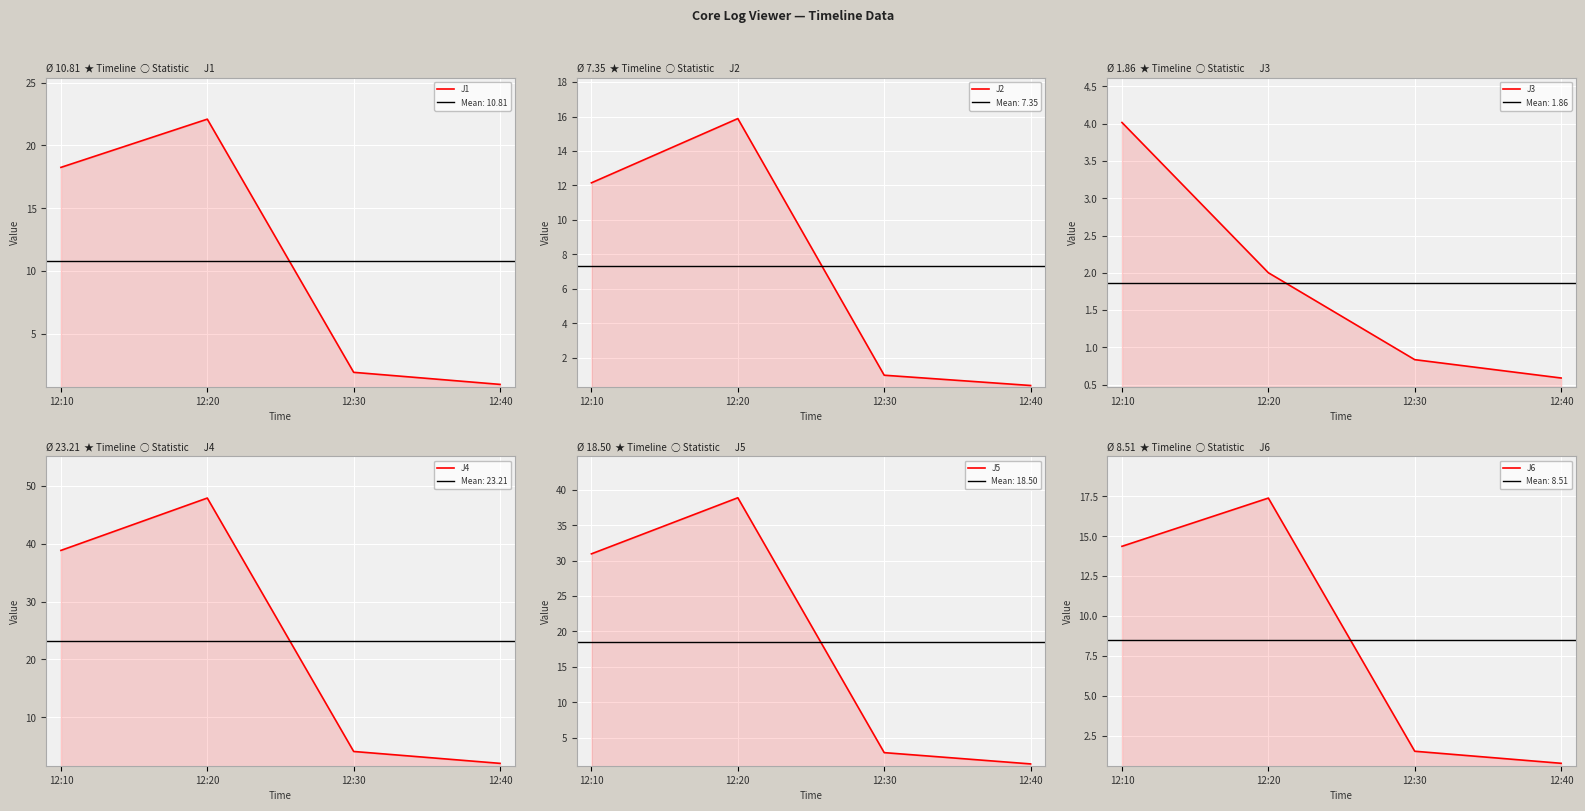

Between 12:10 and 12:30, which is larger?

12:10